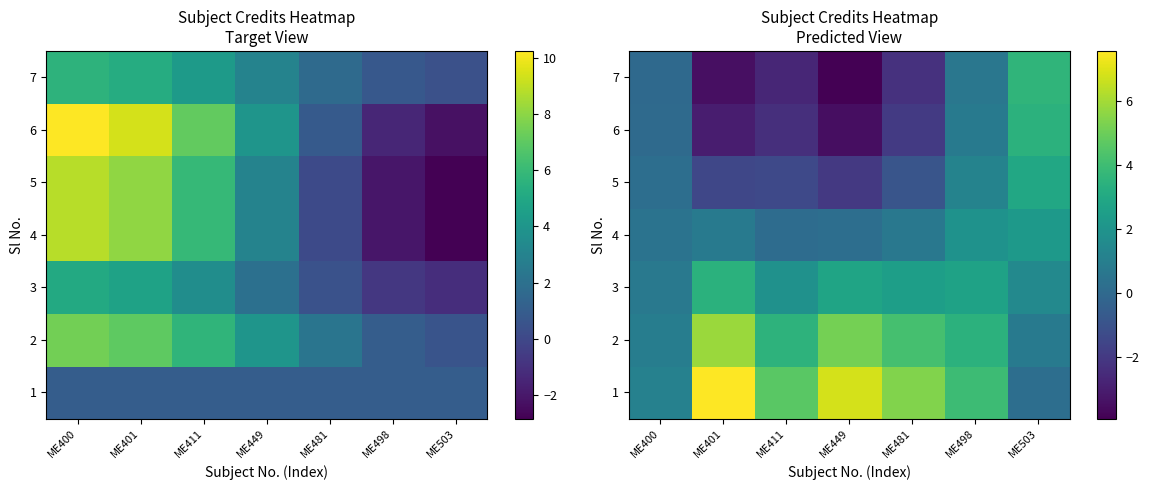

Where does the 6 series first go above -1?

ME400